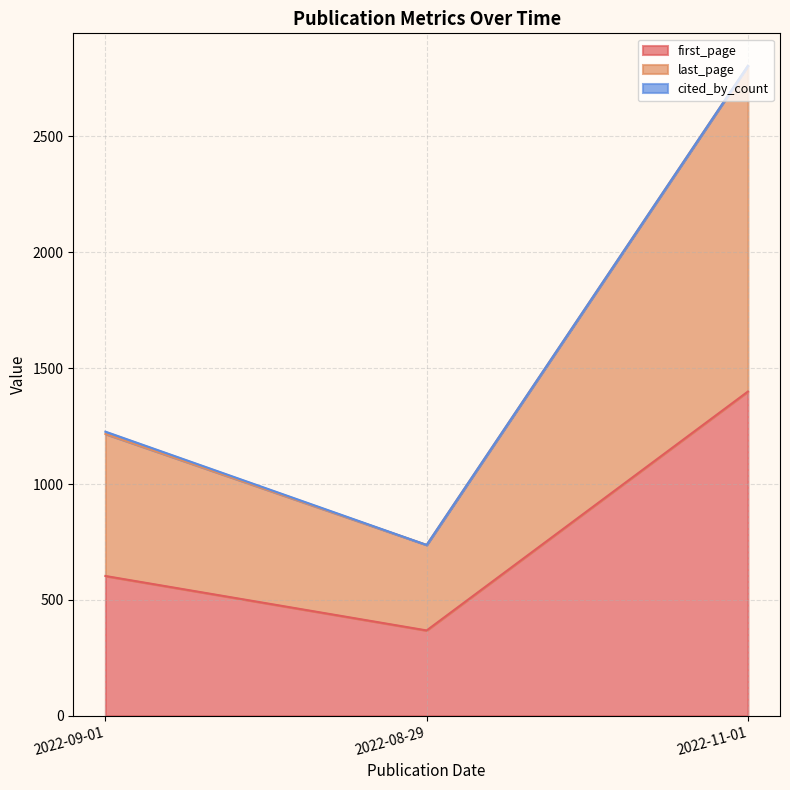

How many lines are shown in the chart?

3